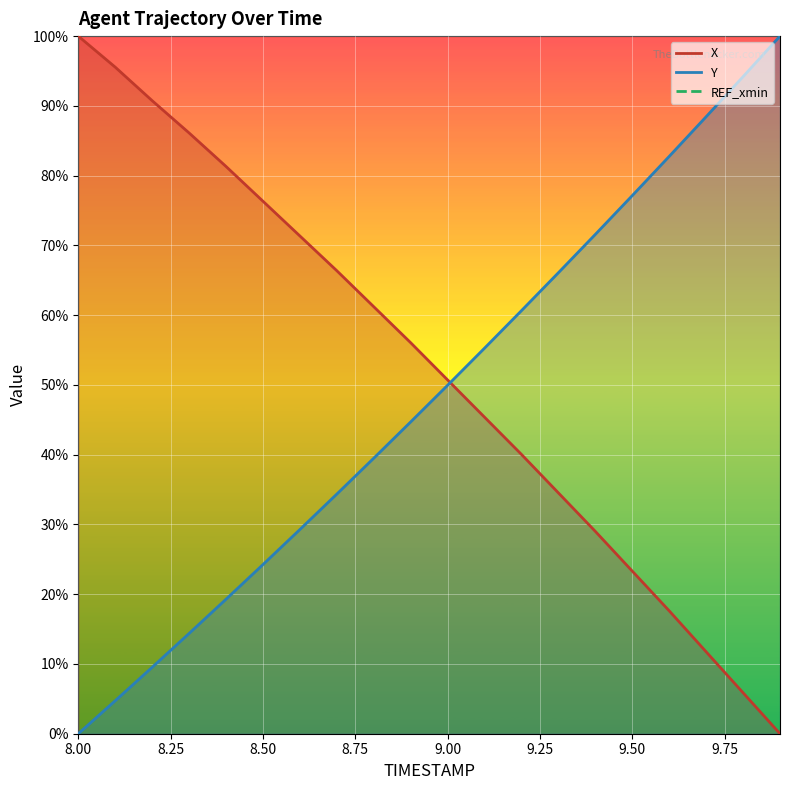

What is the difference between the maximum and minimum values in the Y series?

100.0